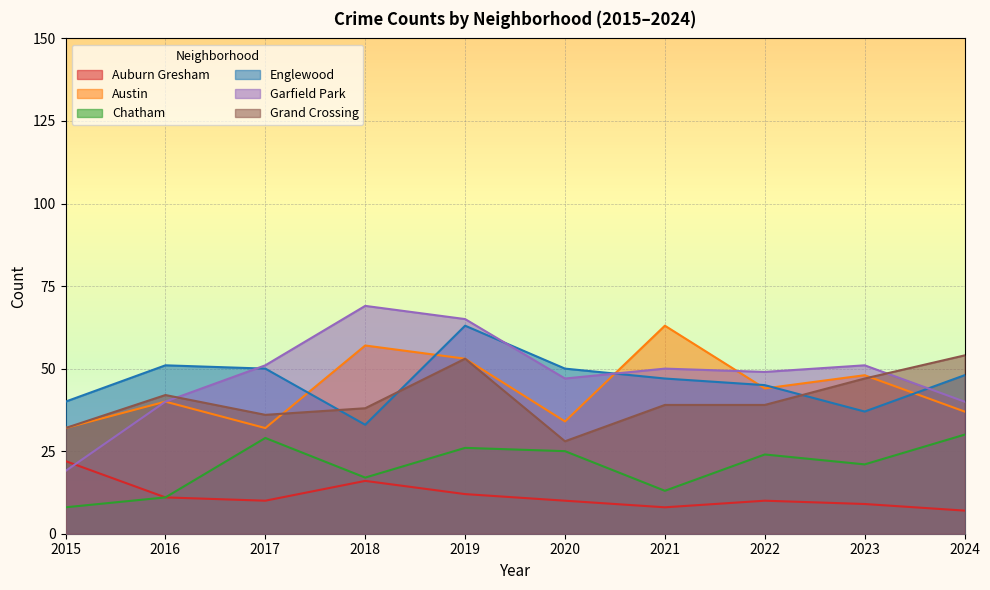

Which category has the lowest value in the Garfield Park series?

2015